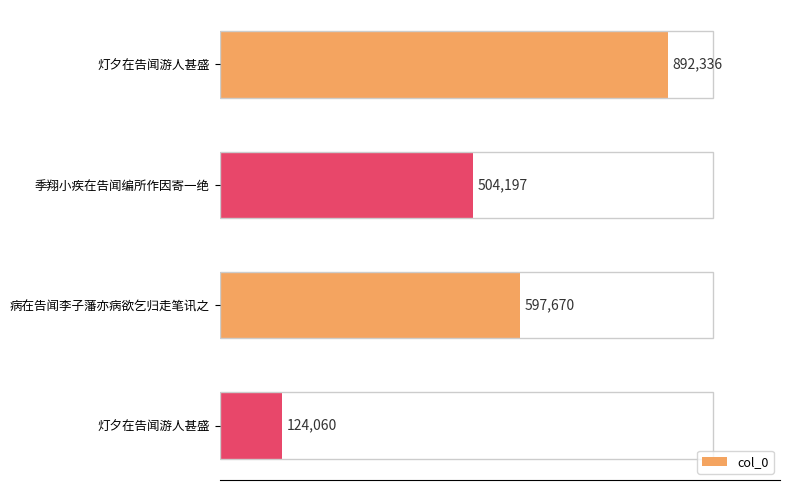

Is it true that the value at 灯夕在告闻游人甚盛 is 892336?

True